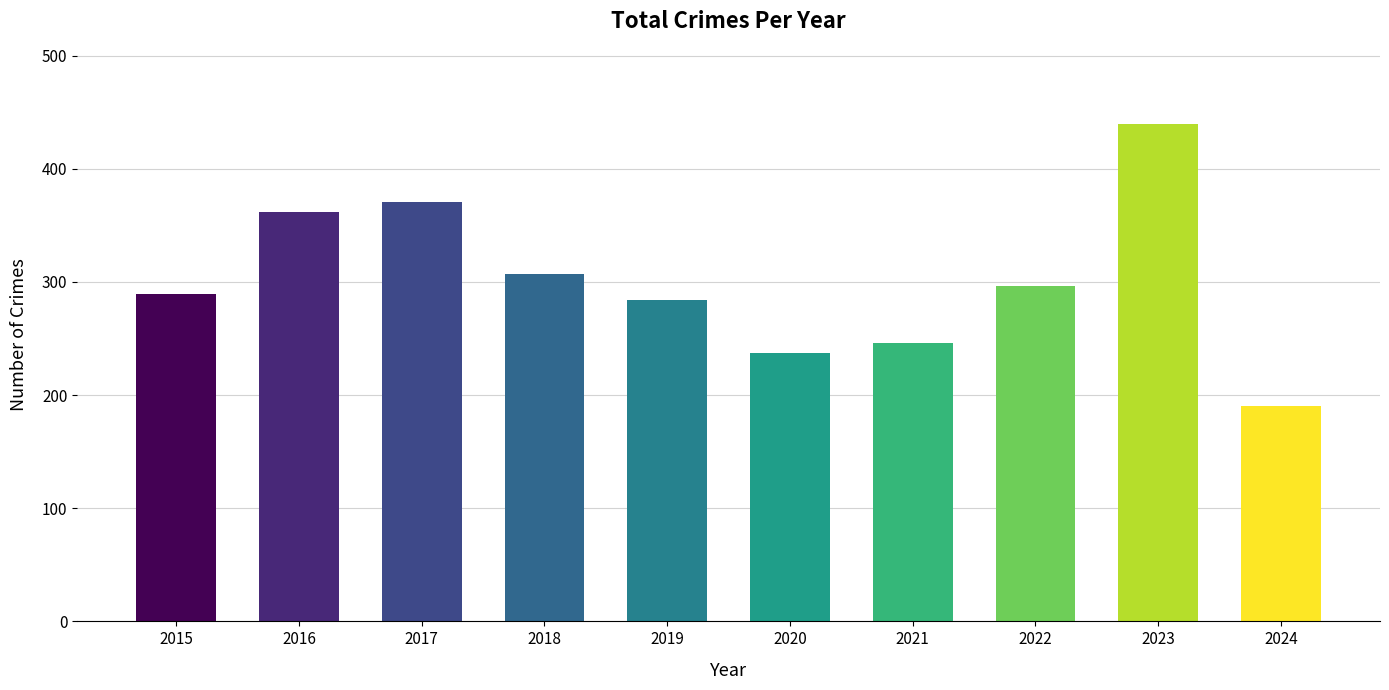

Rank the categories by value from highest to lowest.

2023, 2017, 2016, 2018, 2022, 2015, 2019, 2021, 2020, 2024